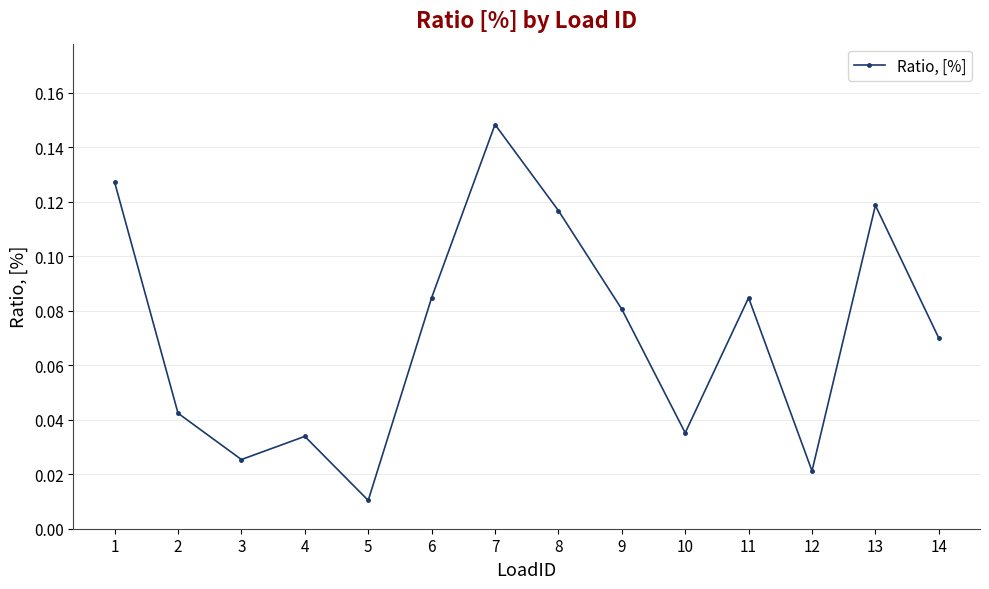

Between 8 and 10, which is larger?

8